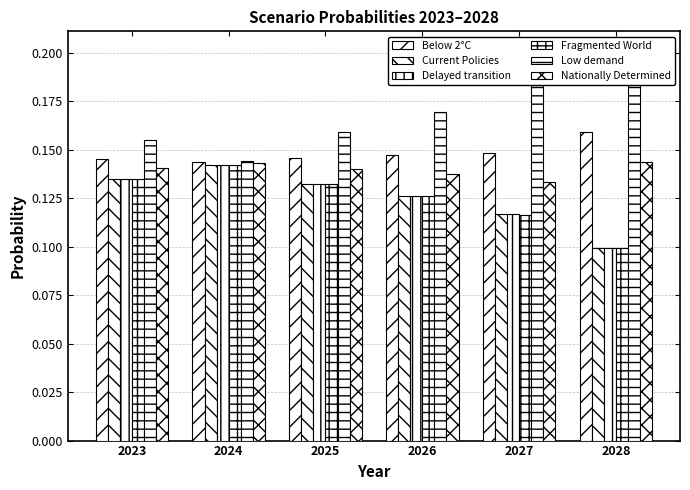

Which series has the largest range (max minus min)?

Low demand